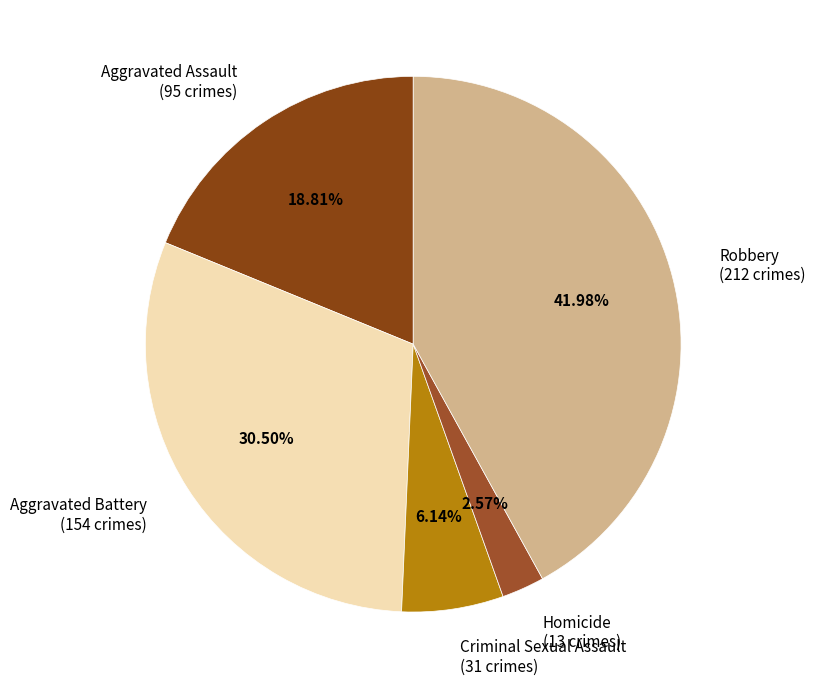

To the nearest percent, what is the difference between the Criminal Sexual Assault and Homicide slice percentages?

4%